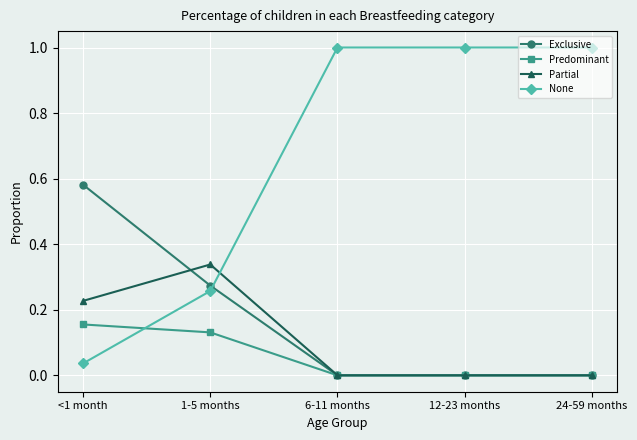

What position from the left is <1 month?

1